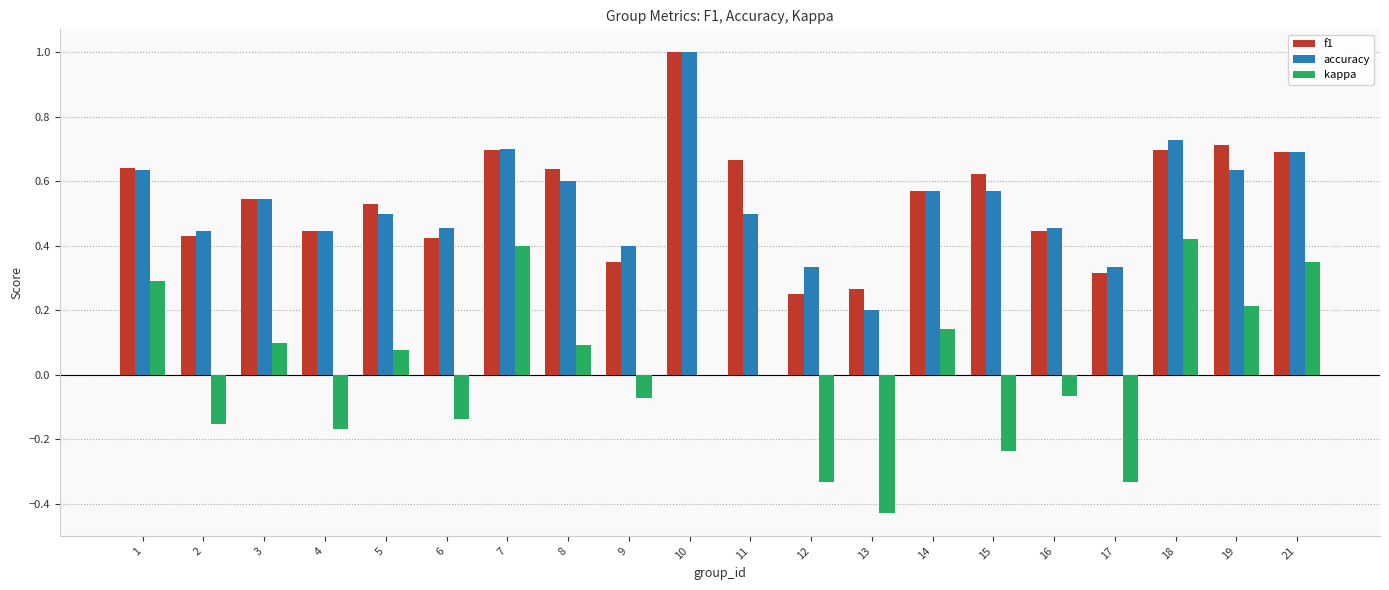

Which series changed the most between 5 and 8?

f1